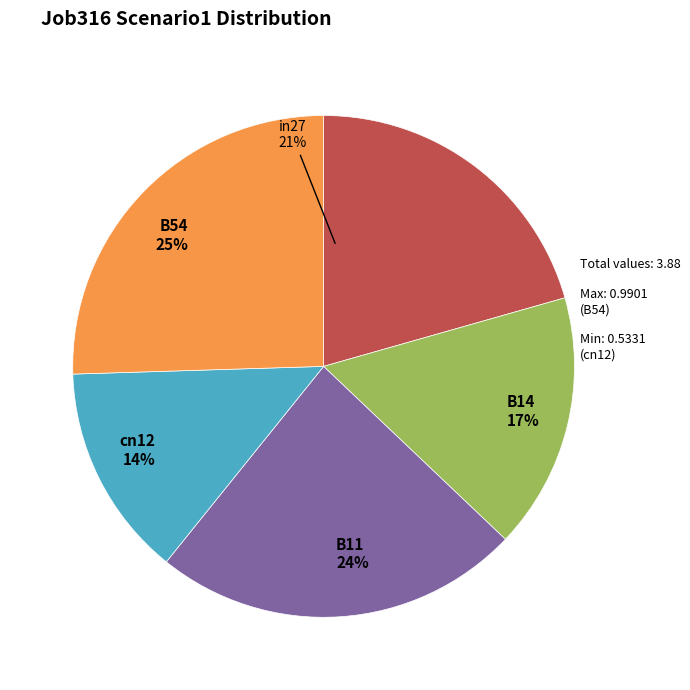

Is there a majority slice in this chart?

No